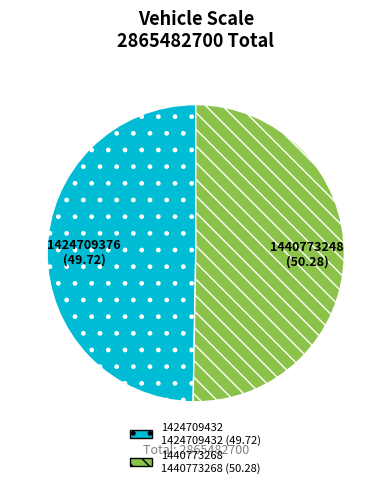

Does any single category account for the majority?

Yes